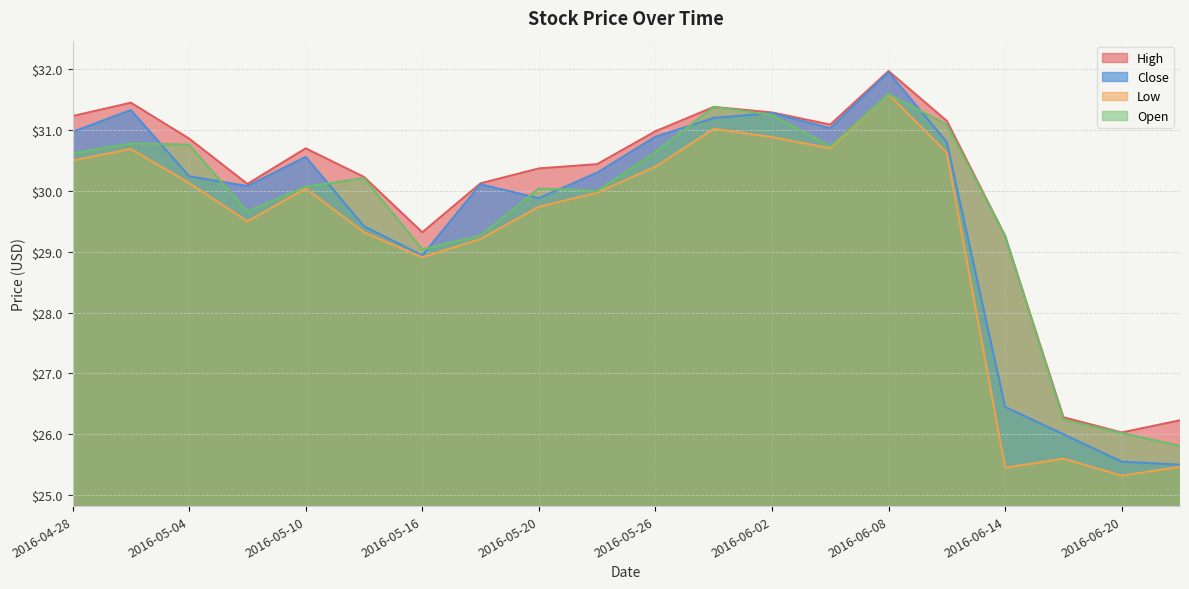

True or false: Open and High intersect in this chart.

False